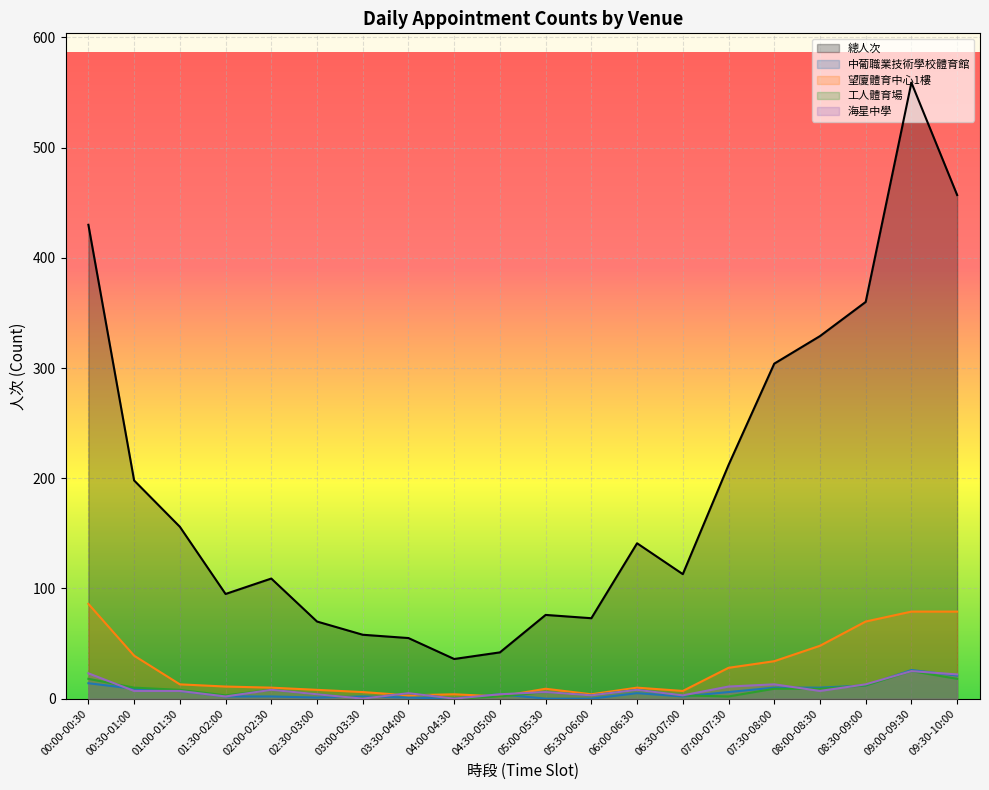

Which series has the widest spread of values?

總人次